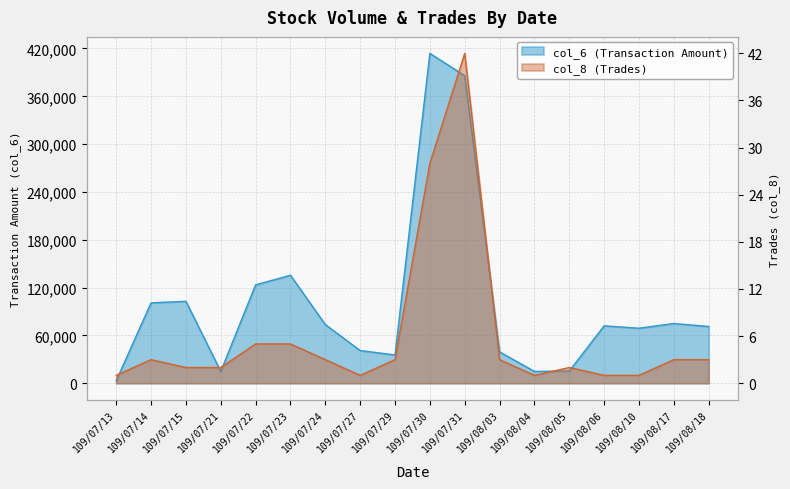

Rank the series by their average value, from highest to lowest.

col_6, col_8